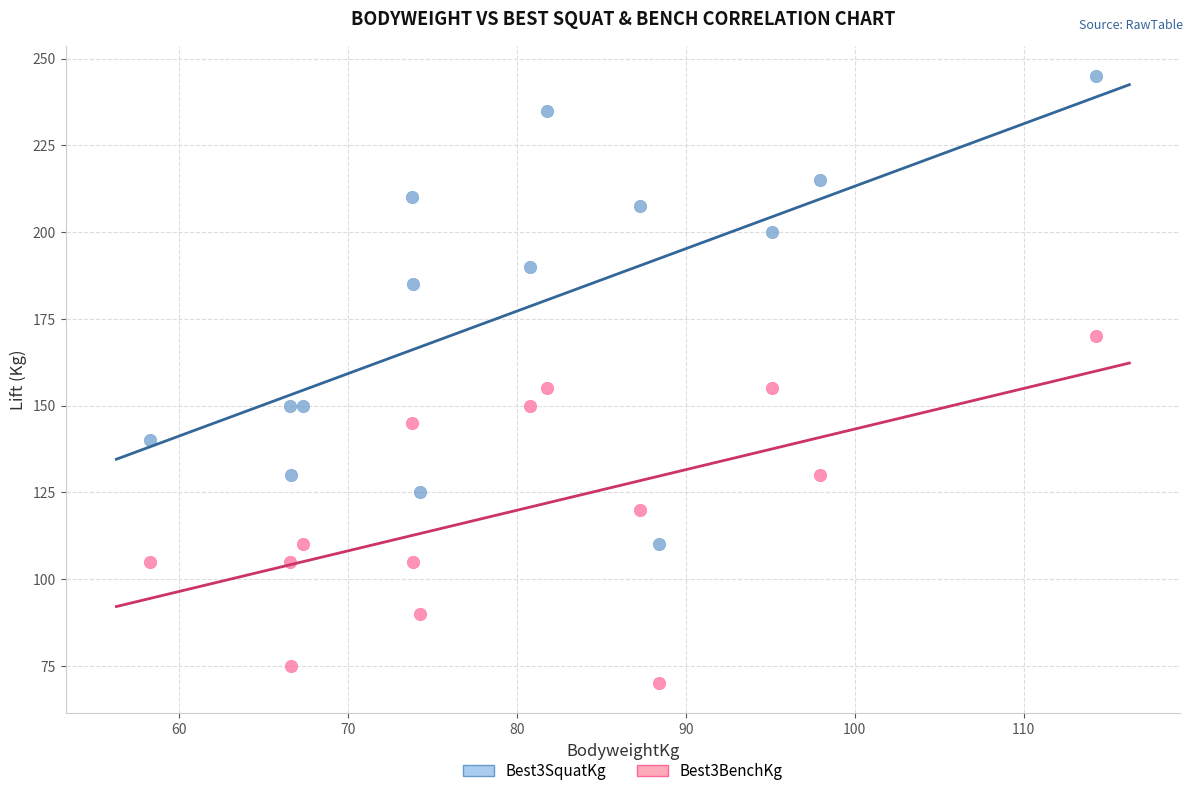

Which series reaches the minimum Y coordinate?

Best3BenchKg